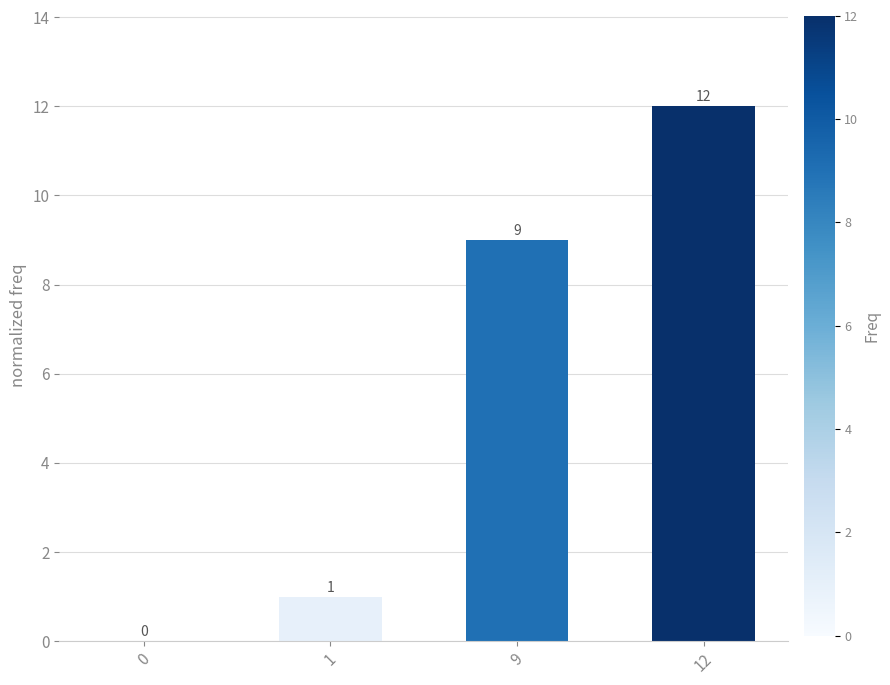

What is the sum of all values?

22